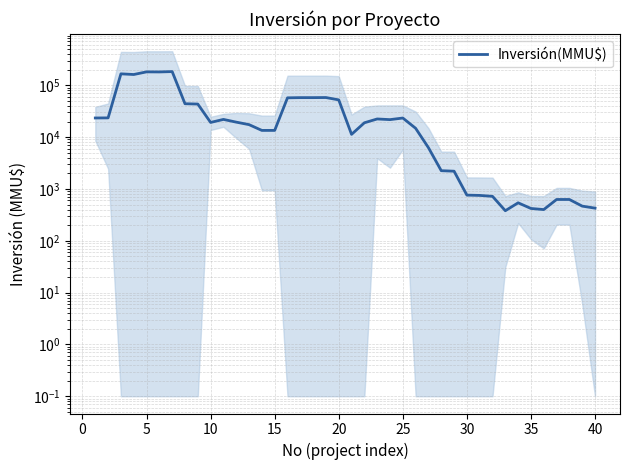

Count the number of categories in the chart.

40